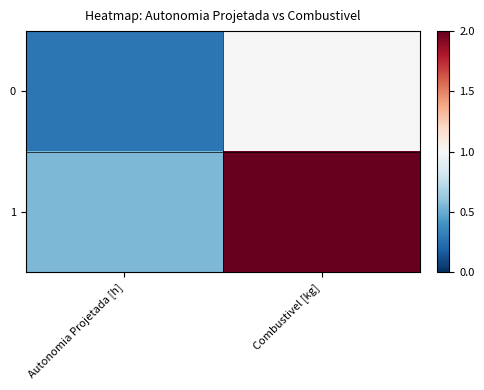

At how many categories does at least one series exceed 1?

1